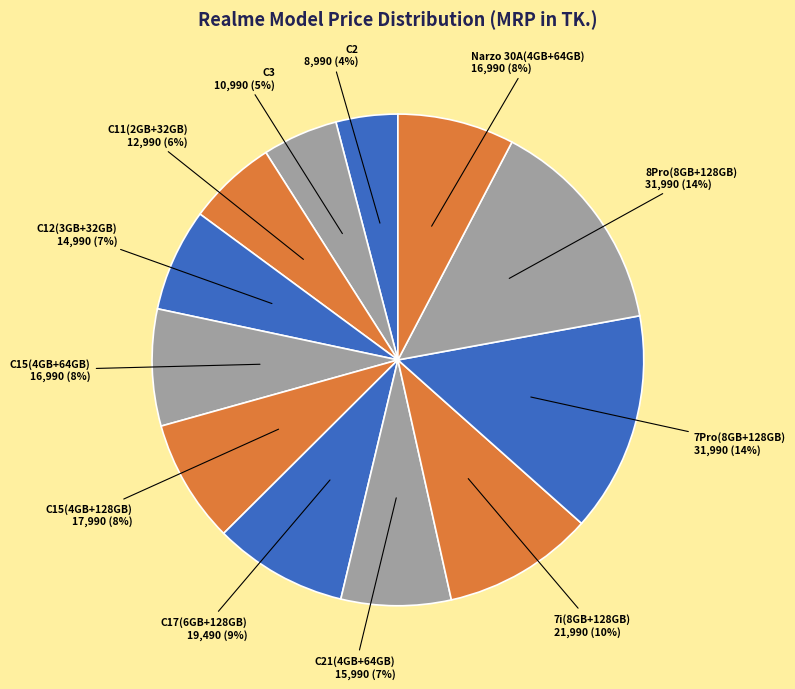

How many segments does this pie chart have?

12